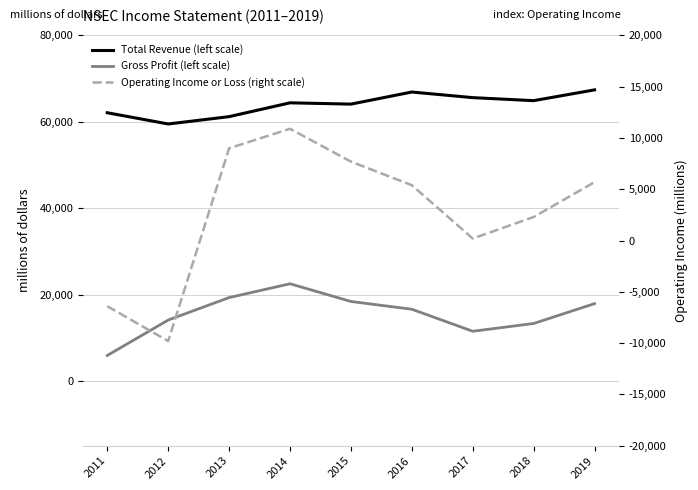

Reading left to right, what are all the values shown in this chart?

Total Revenue (left scale): 62100	59500	61200	64400	64100	66900	65600	64900	67400
Gross Profit (left scale): 5900	14100	19300	22500	18400	16600	11500	13300	17900
Operating Income or Loss (right scale): -6400	-9800	9000	10900	7700	5400	200	2300	5700